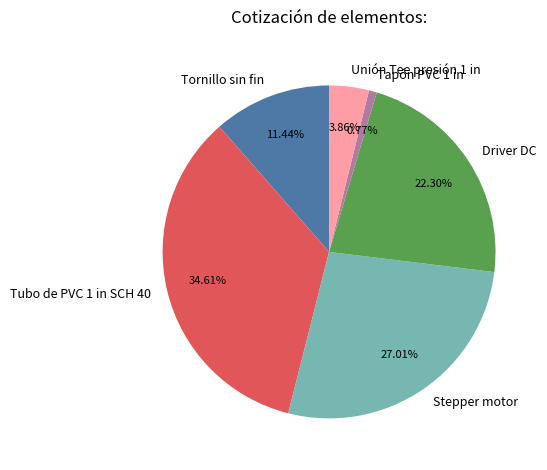

What percentage is the Tornillo sin fin slice, to the nearest percent?

11%